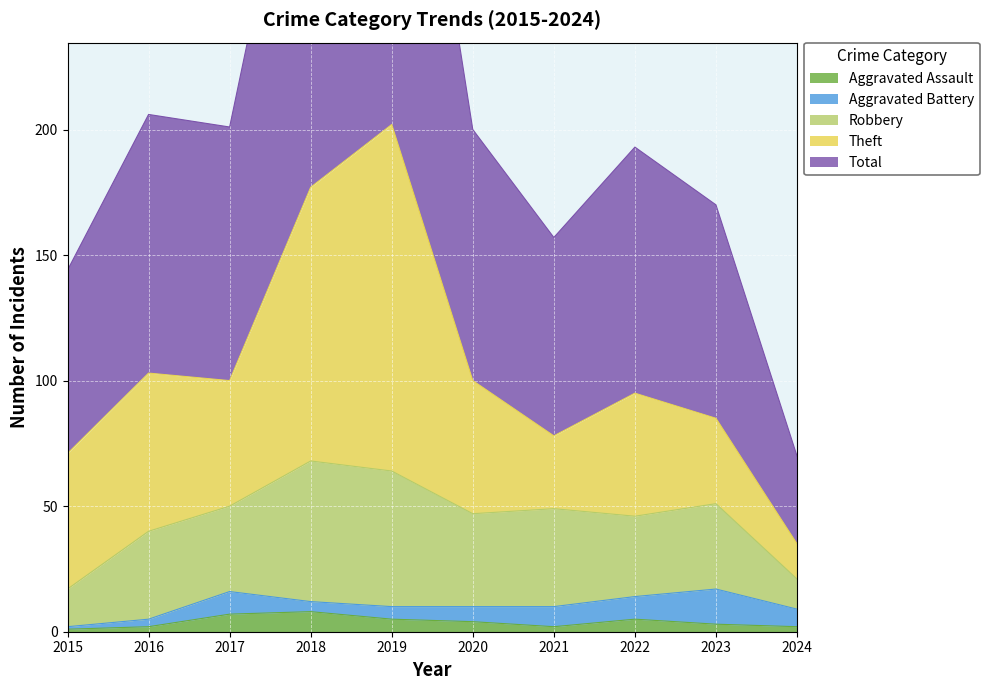

Which series has the largest total across all categories?

Total